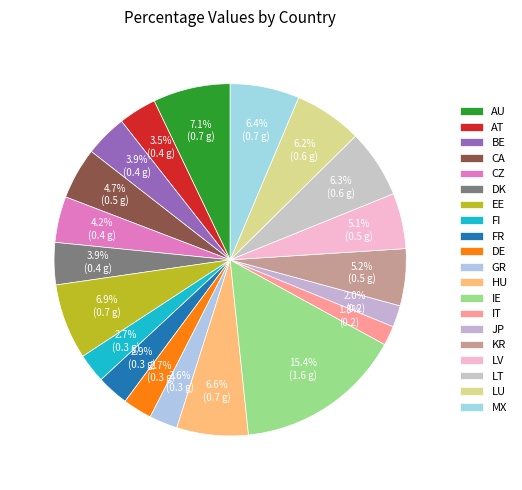

What portion of the pie excludes AU?

92.9%